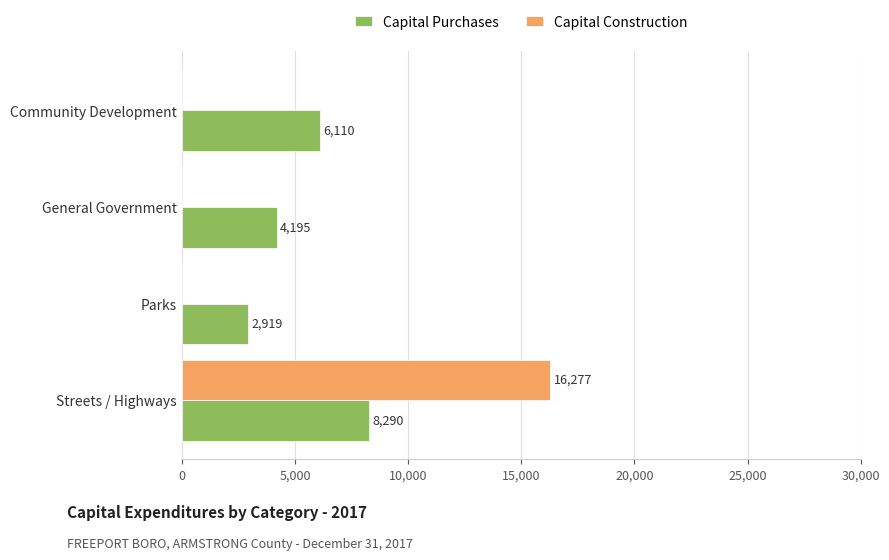

What is the approximate value of Capital Purchases at Community Development, to the nearest 10?

6110